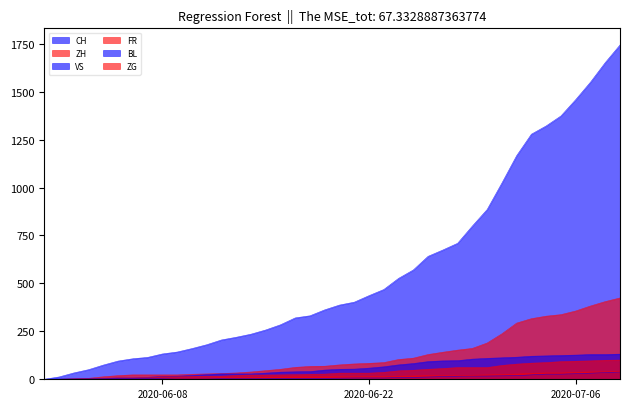

Which series has the largest total across all categories?

CH